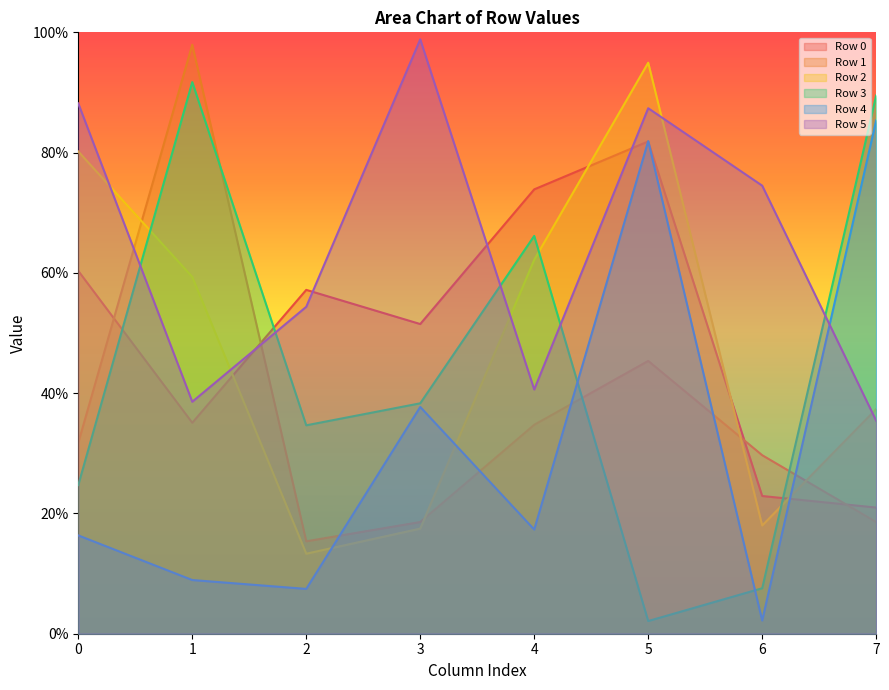

Count the number of categories in the chart.

8